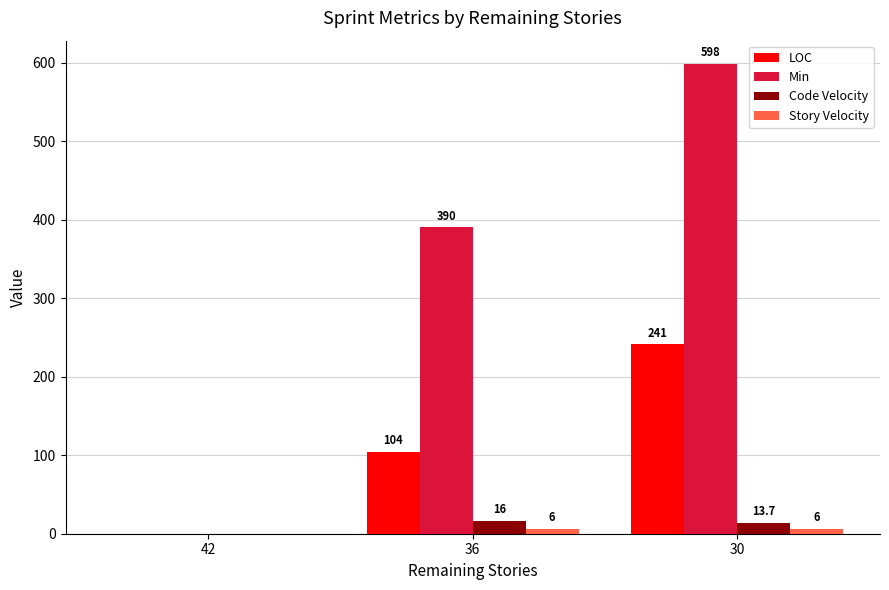

Which series has the largest total across all categories?

Min